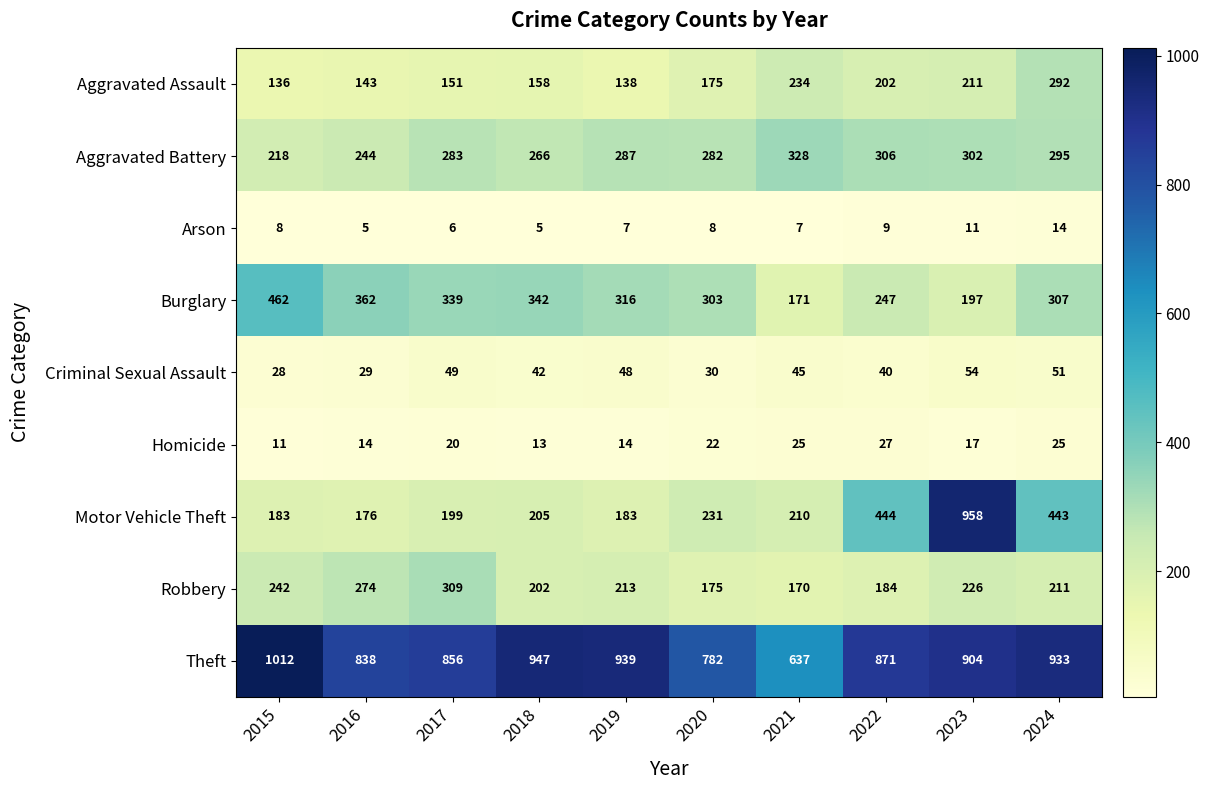

What is the total value across all series at 2015?

2300